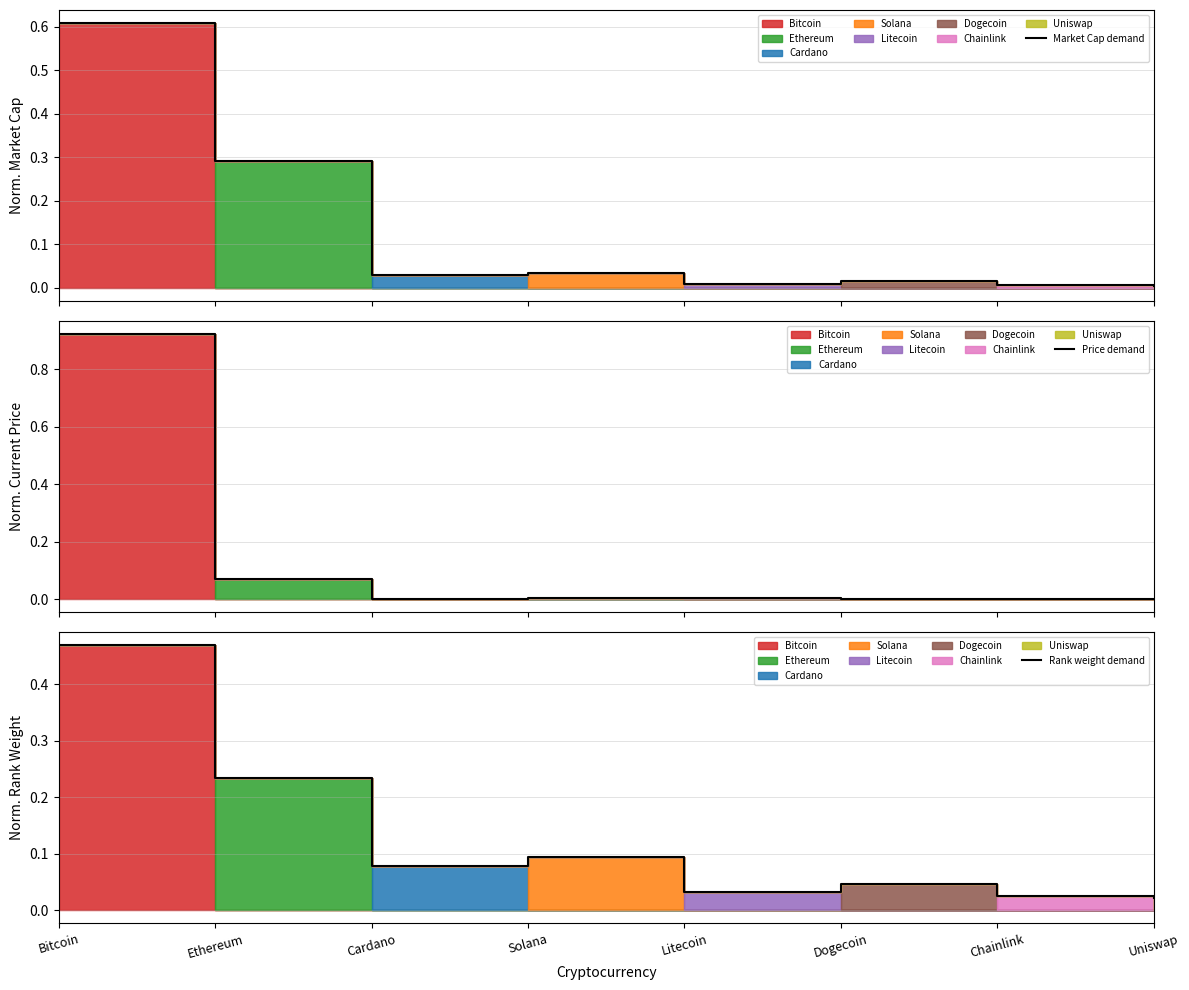

What is the label of the 1st point from the left?

Bitcoin